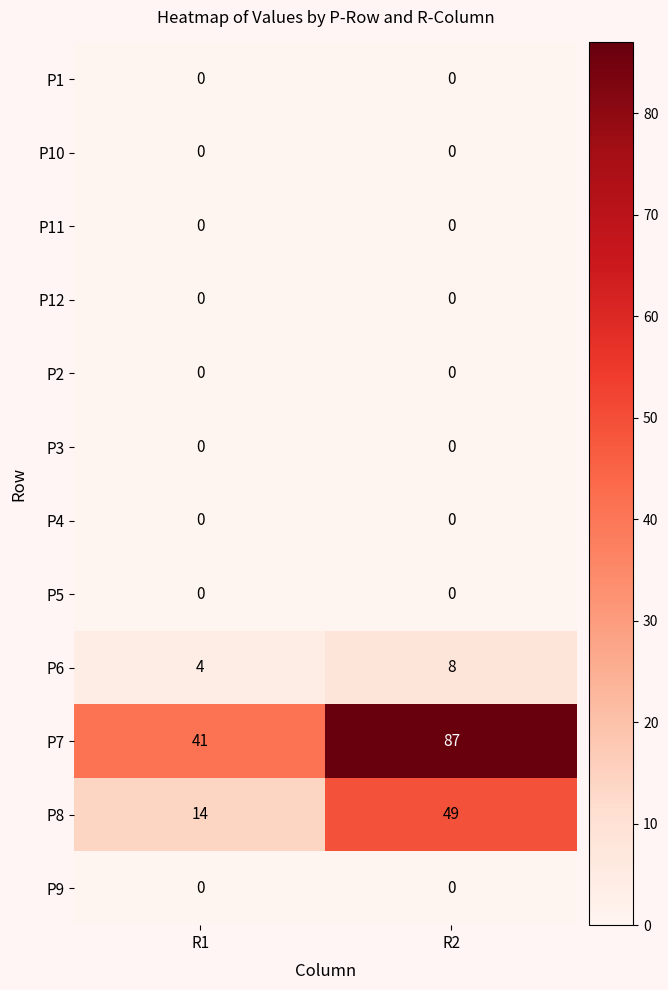

What is the total value across all series at R2?

144